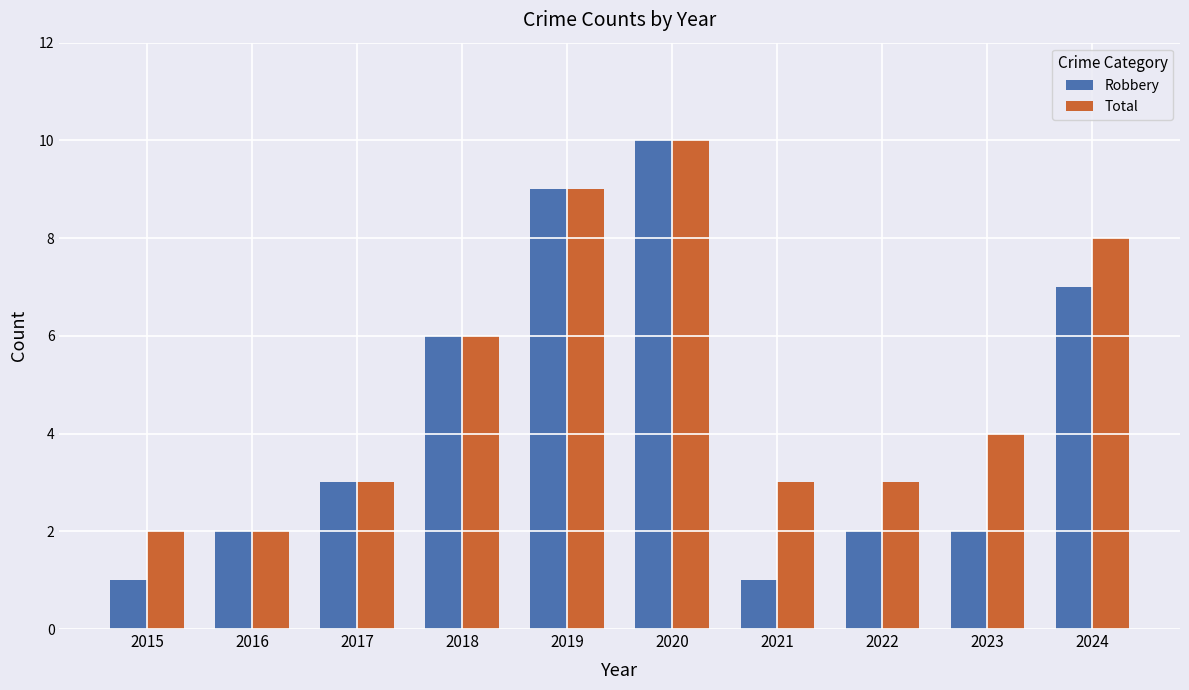

Reading left to right, extract all data points from this chart.

Robbery: 1	2	3	6	9	10	1	2	2	7
Total: 2	2	3	6	9	10	3	3	4	8